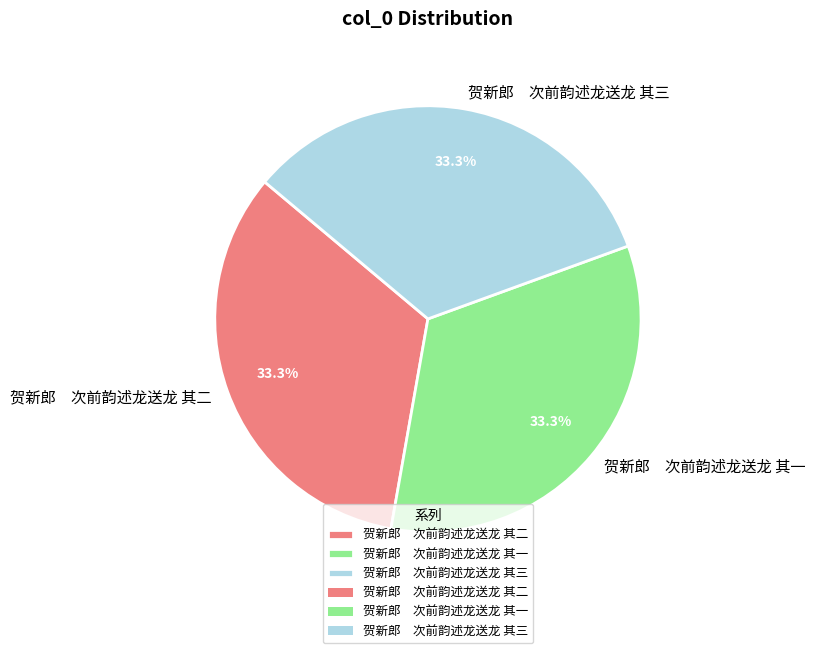

Does any single category account for the majority?

No